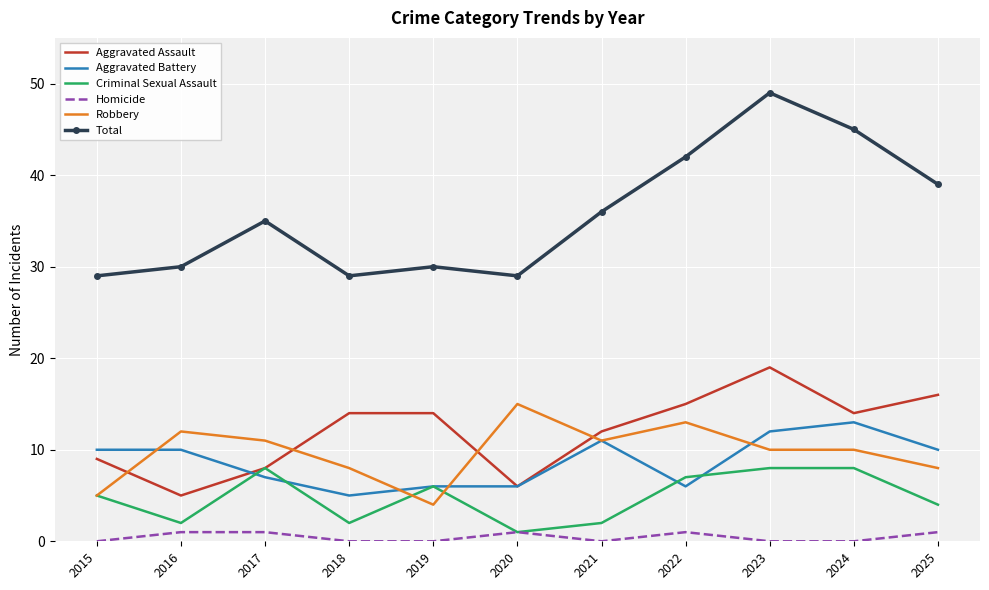

List the series in order of their peak value, lowest first.

Homicide, Criminal Sexual Assault, Aggravated Battery, Robbery, Aggravated Assault, Total